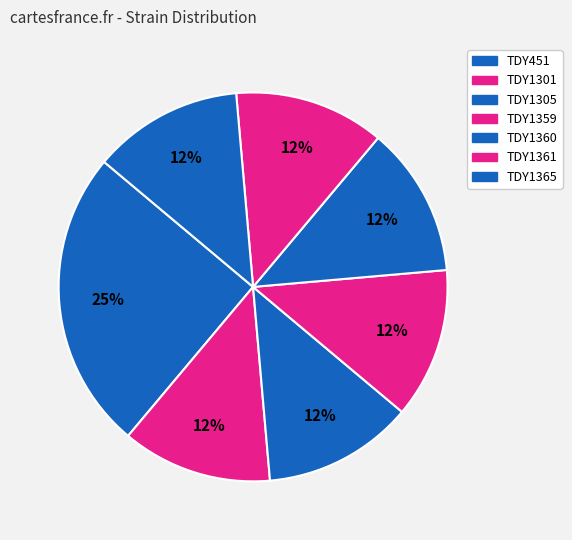

To the nearest percent, what percentage of the pie is TDY451?

25%